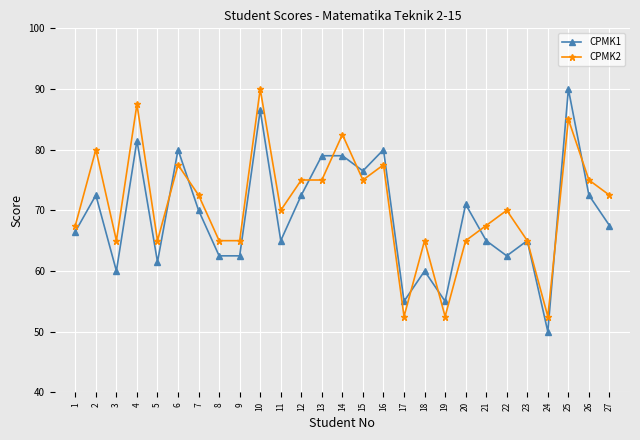

True or false: CPMK1 has more than 0 points higher than both neighbors.

True